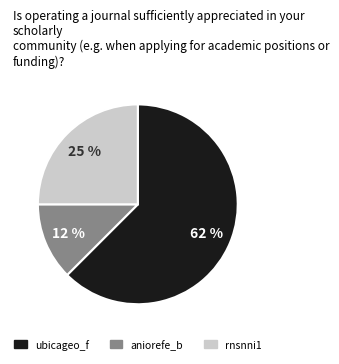

Does any single category account for the majority?

Yes